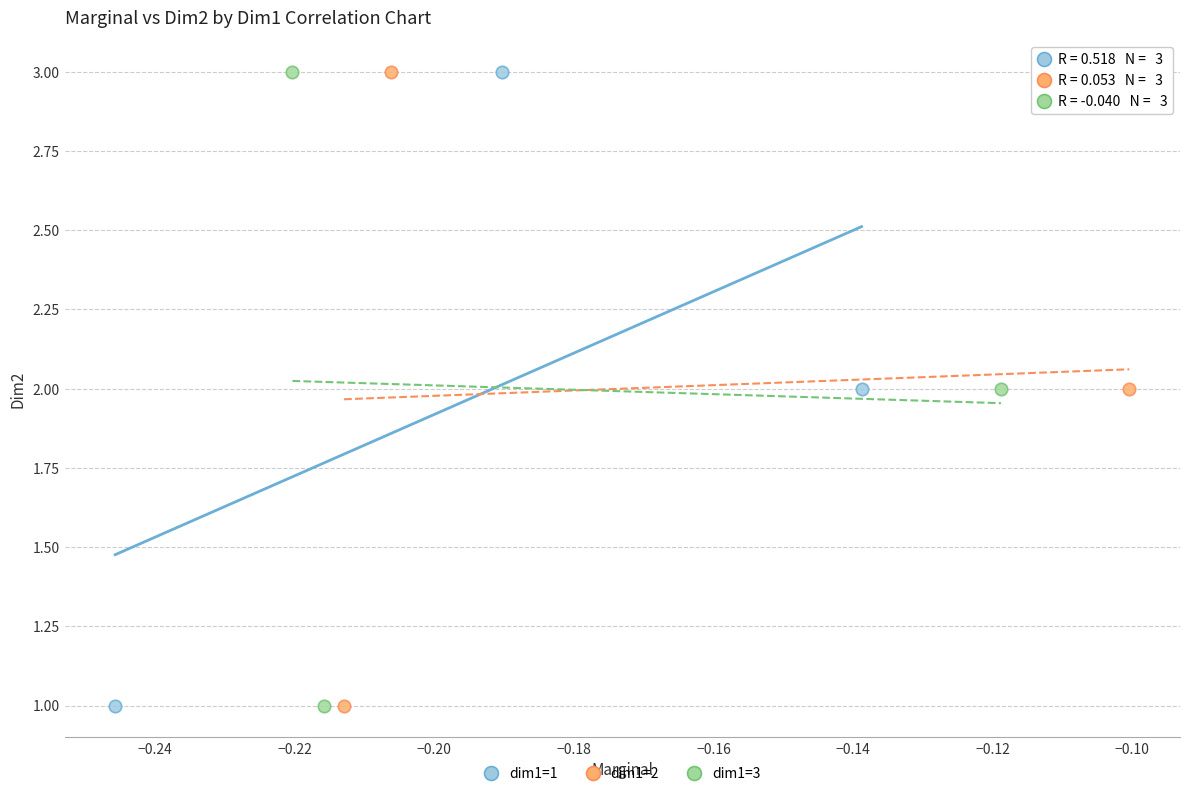

What are all the series names shown in the legend?

dim1=1, dim1=2, dim1=3